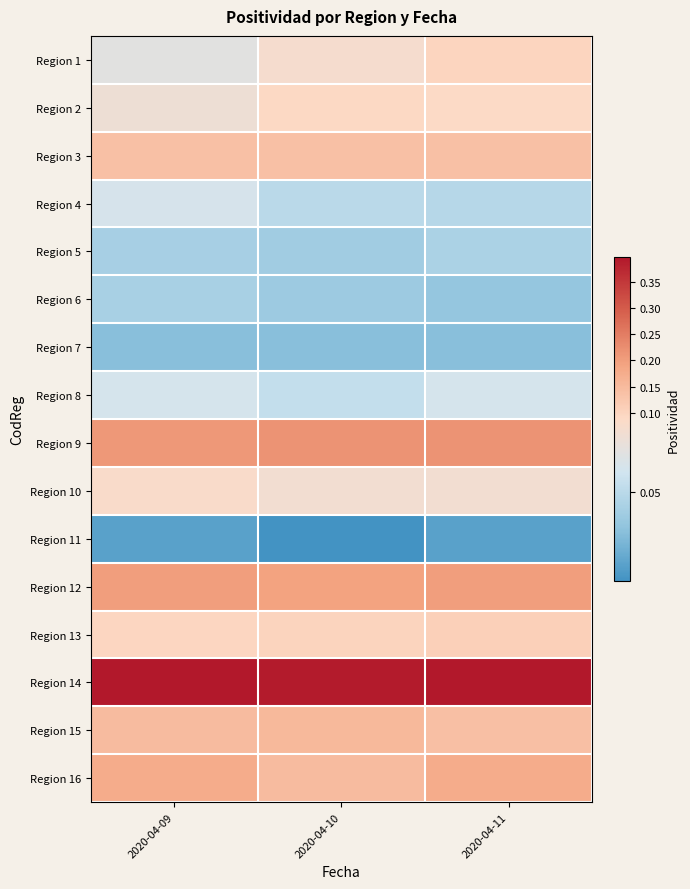

Count the number of data series in this chart.

16